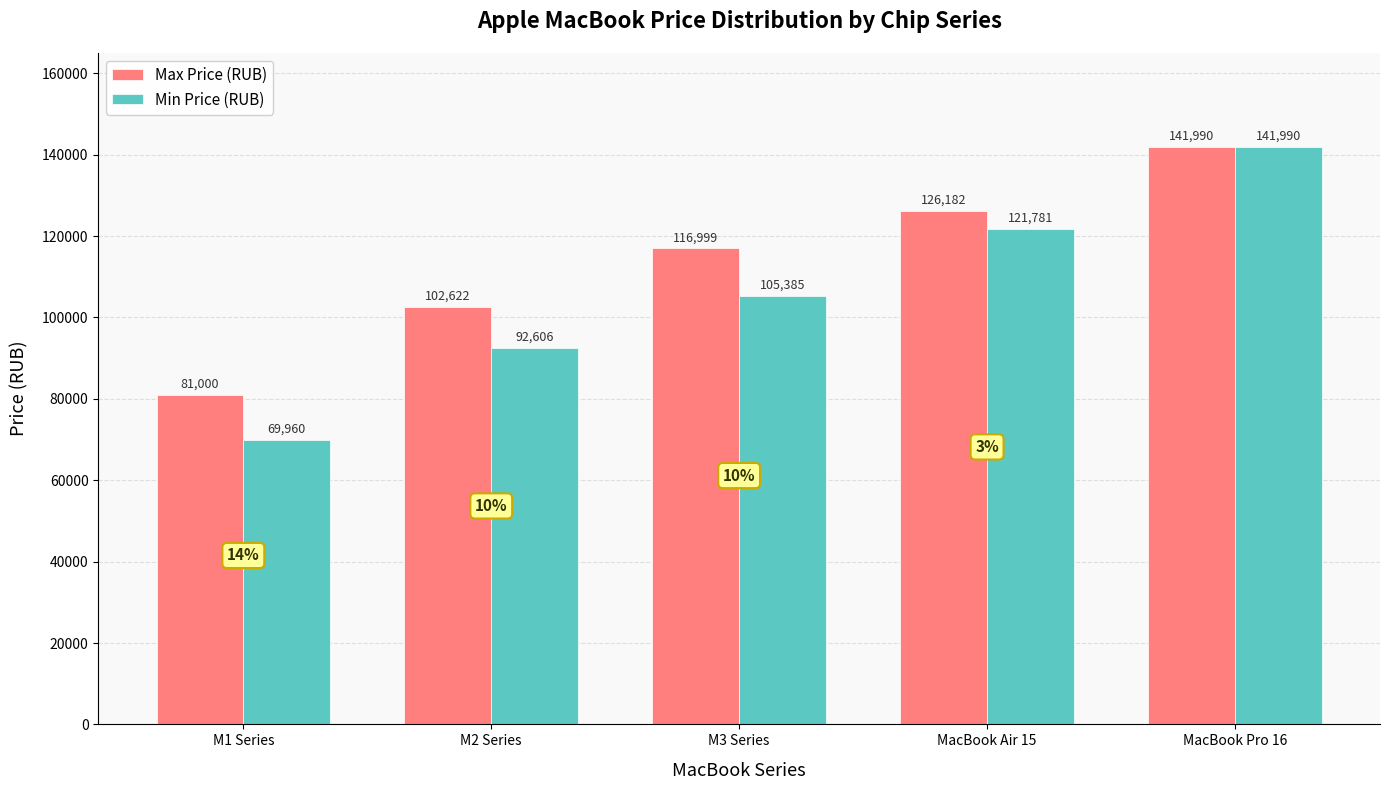

Count the number of data series in this chart.

2